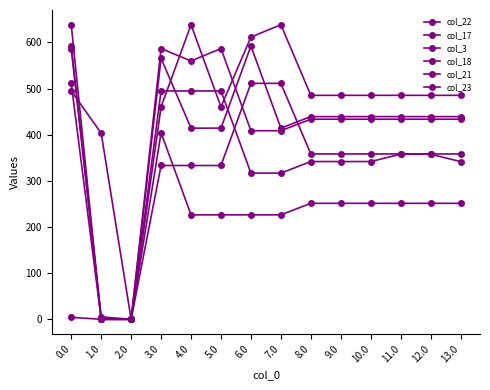

How many lines are shown in the chart?

6